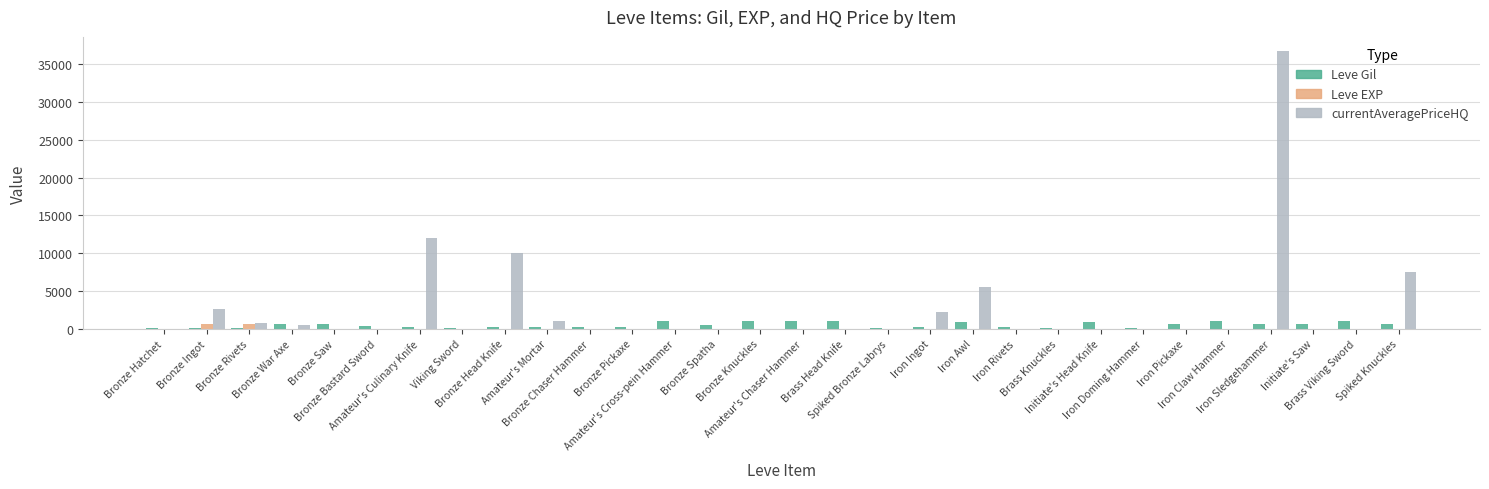

Is it true that Leve Gil equals 220.0 at Bronze Pickaxe?

True